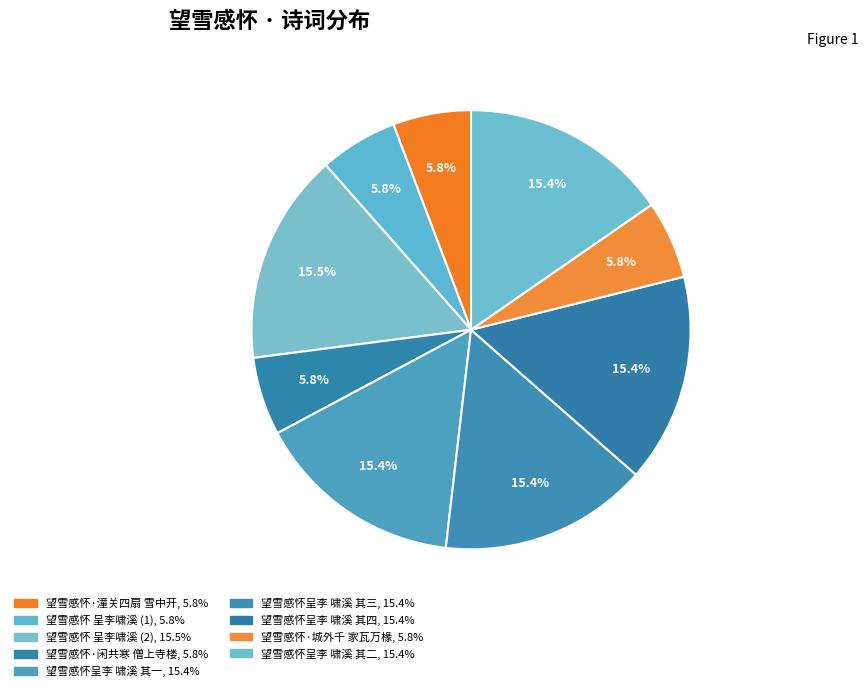

Is there a majority slice in this chart?

No